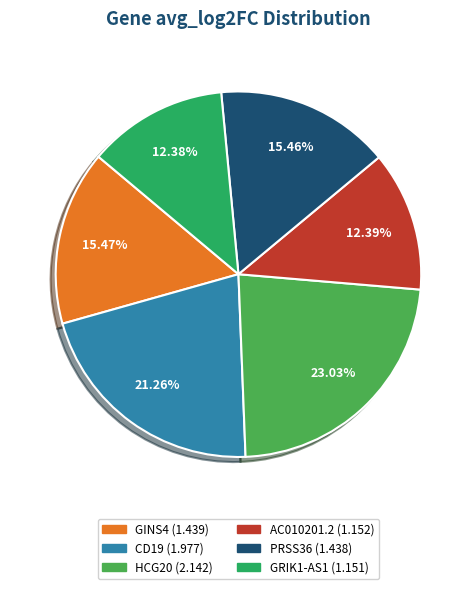

True or false: HCG20 accounts for 23% of the total.

True